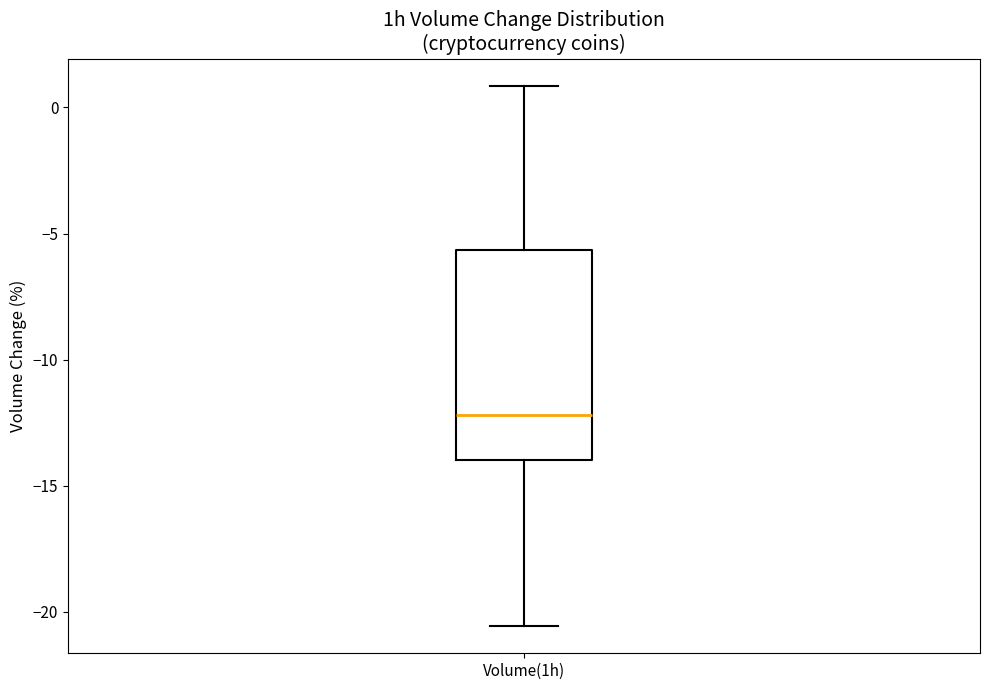

Read this box plot against the y-axis: the position of the median line, the range covered by the box, and the ends of both whiskers. The values are not printed on the chart, so give them approximately, as read against the axis.

median -12.0, box -14.0 to -5.5, whiskers -20.5 to 1.0